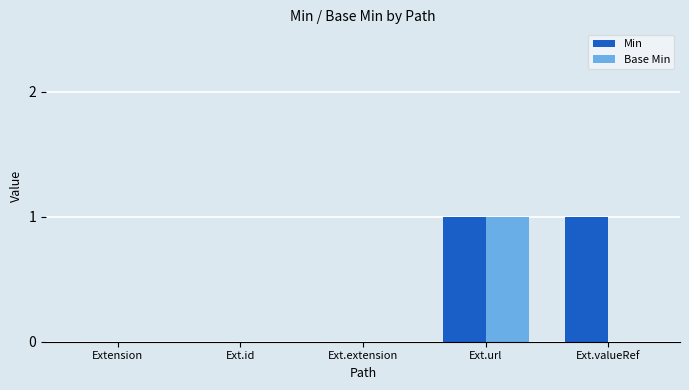

Which series has the largest total across all categories?

Min